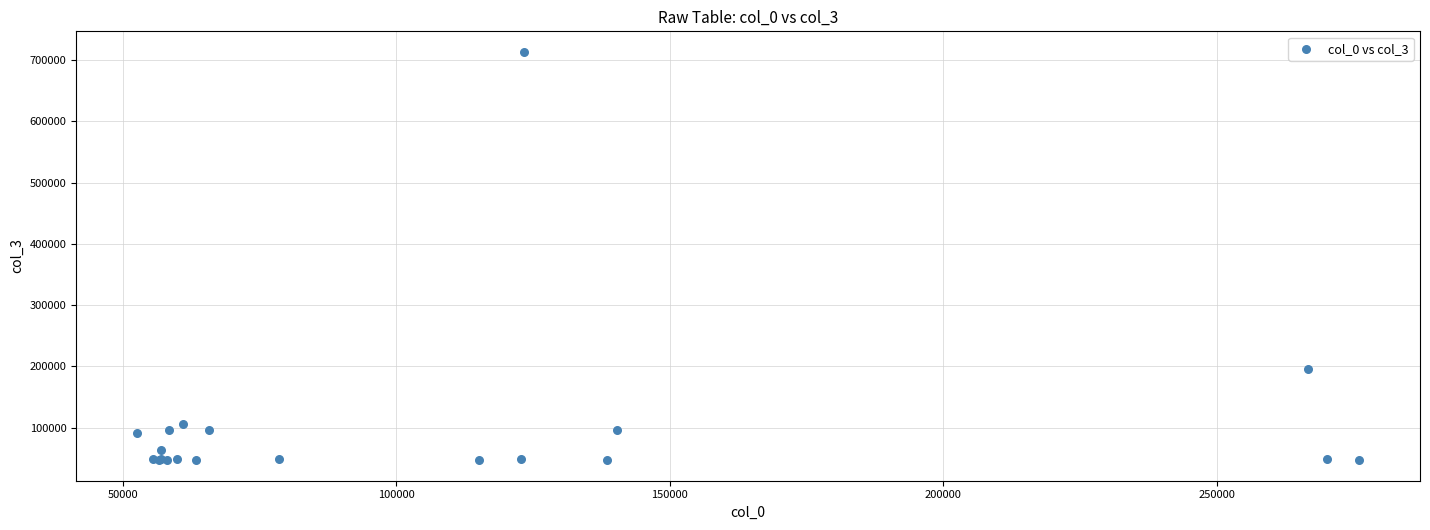

What Y value in the scatter plot is closest to 380075?

195523